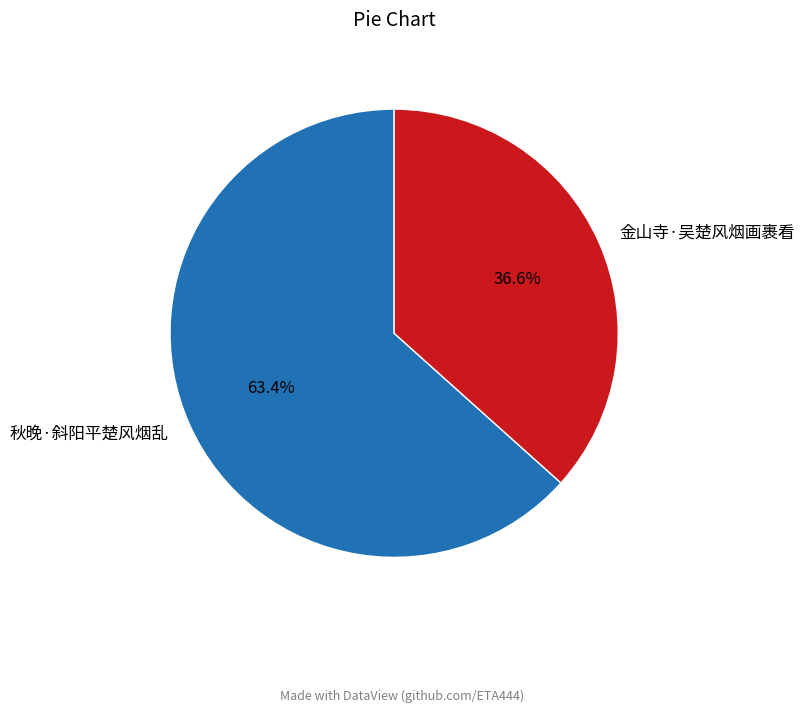

Which has a higher value, 金山寺·吴楚风烟画裹看 or 秋晚·斜阳平楚风烟乱?

秋晚·斜阳平楚风烟乱